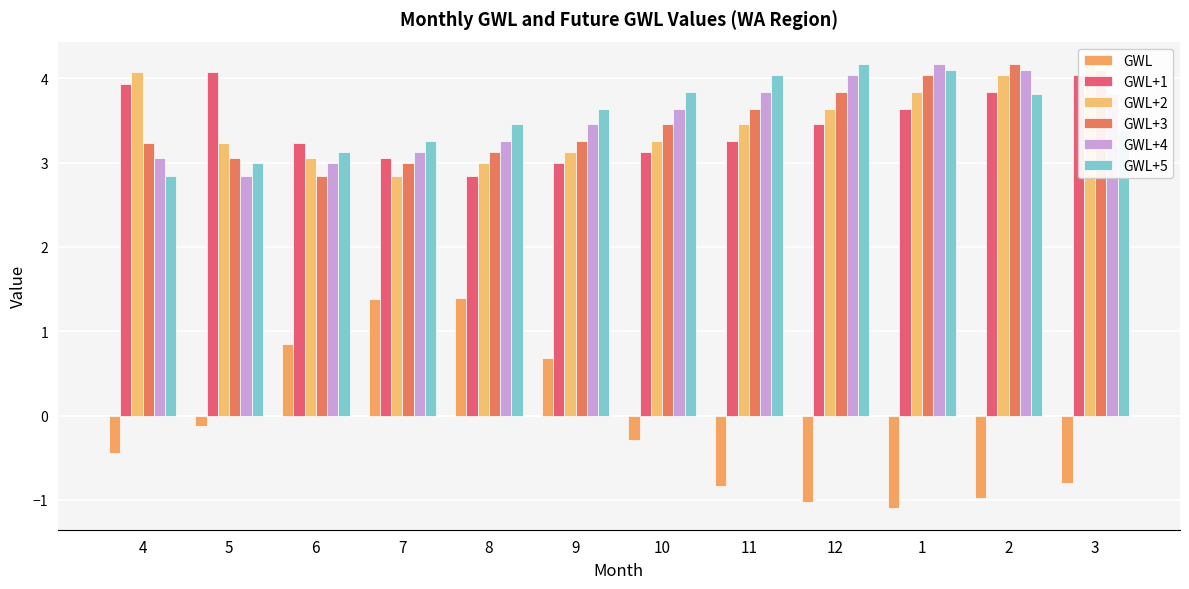

What is the label of the 11th bar from the right?

5